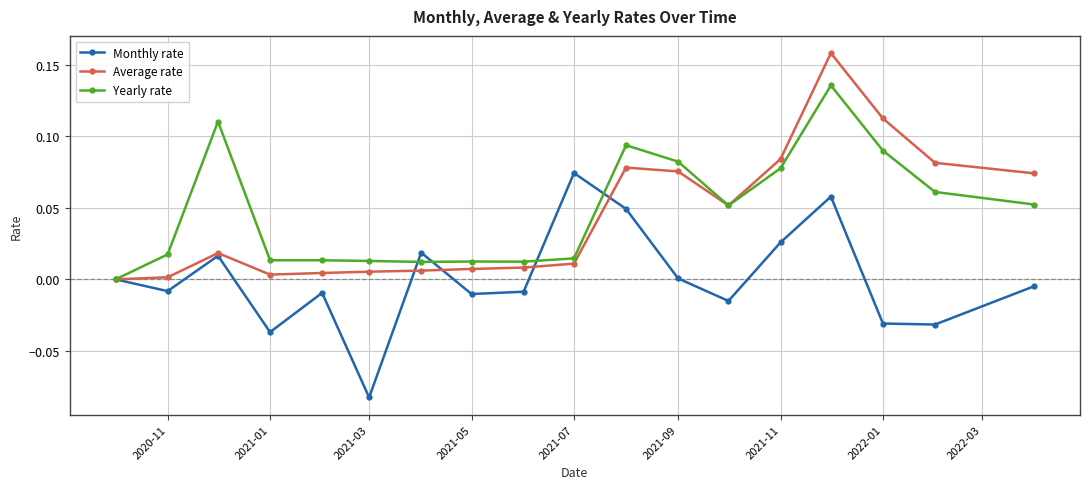

What are all the series names shown in the legend?

Monthly rate, Average rate, Yearly rate